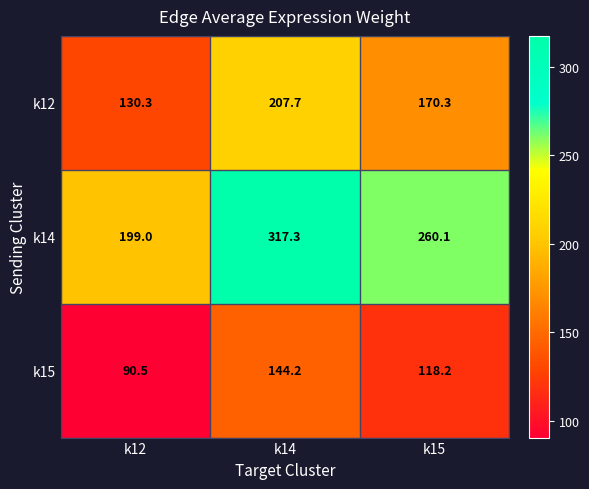

Reading left to right, what are all the values shown in this chart?

k12: 130.3	207.7	170.3
k14: 199.0	317.3	260.1
k15: 90.5	144.2	118.2